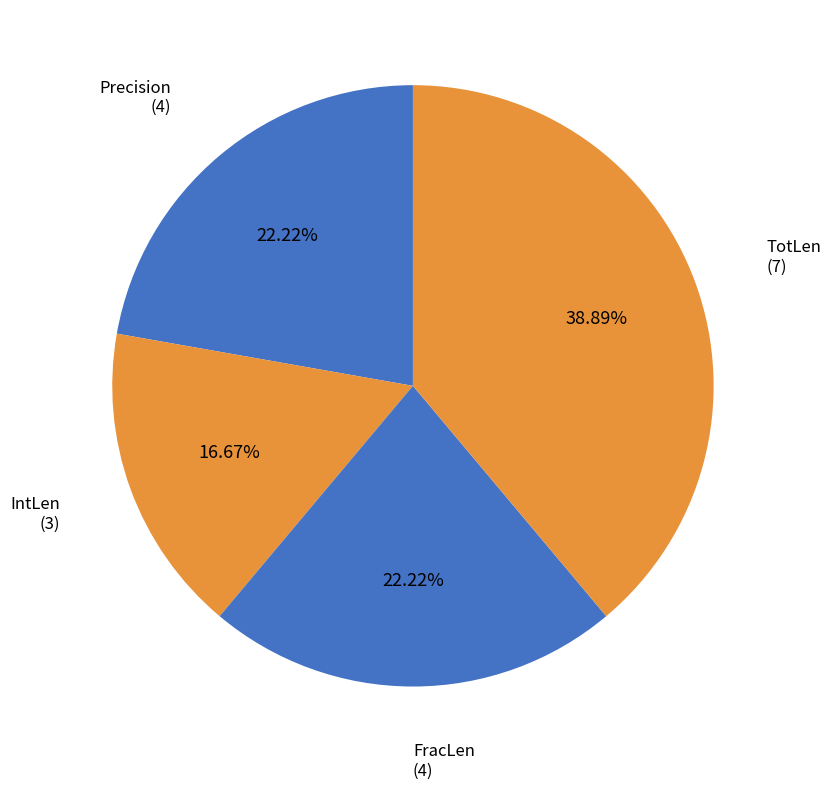

Which category has the smallest portion of the pie?

IntLen